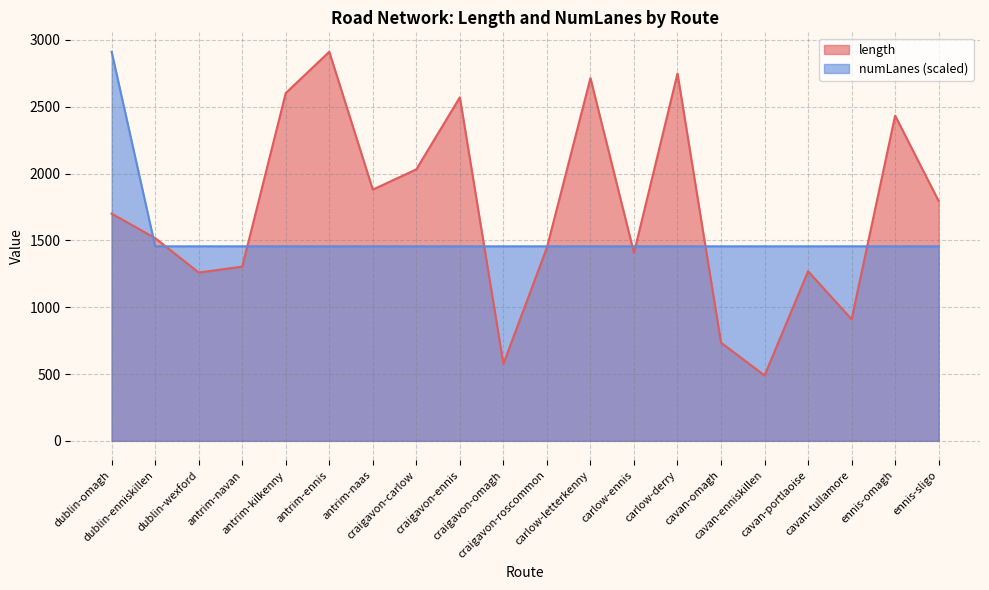

Between which two adjacent categories do numLanes and length first intersect?

dublin-omagh and dublin-enniskillen